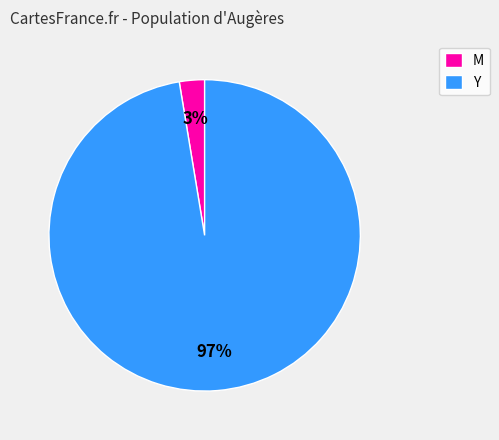

To the nearest percent, what is the average slice percentage?

50%